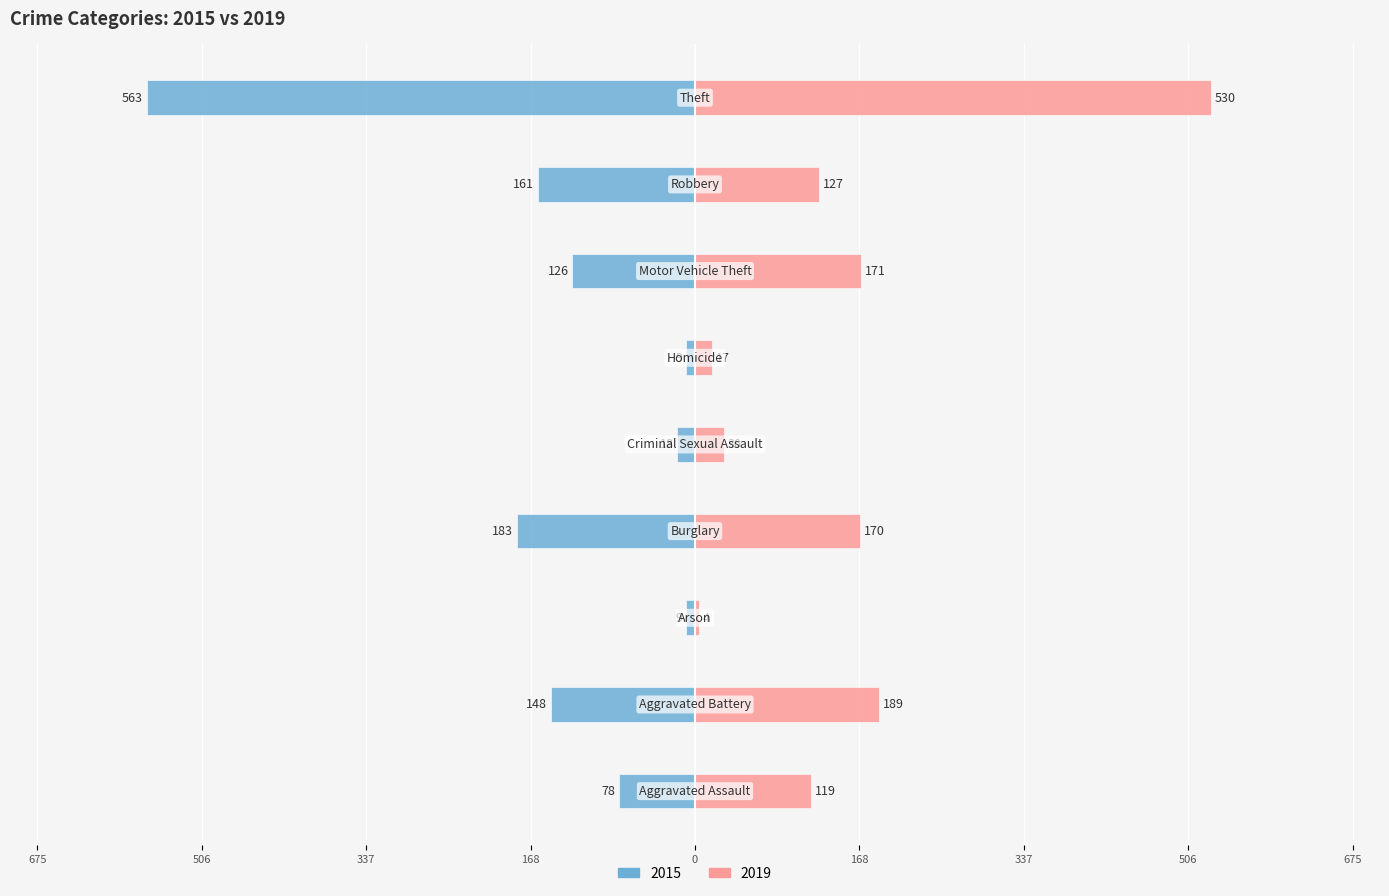

Rank the categories by 2019 value from highest to lowest.

Theft, Aggravated Battery, Motor Vehicle Theft, Burglary, Robbery, Aggravated Assault, Criminal Sexual Assault, Homicide, Arson